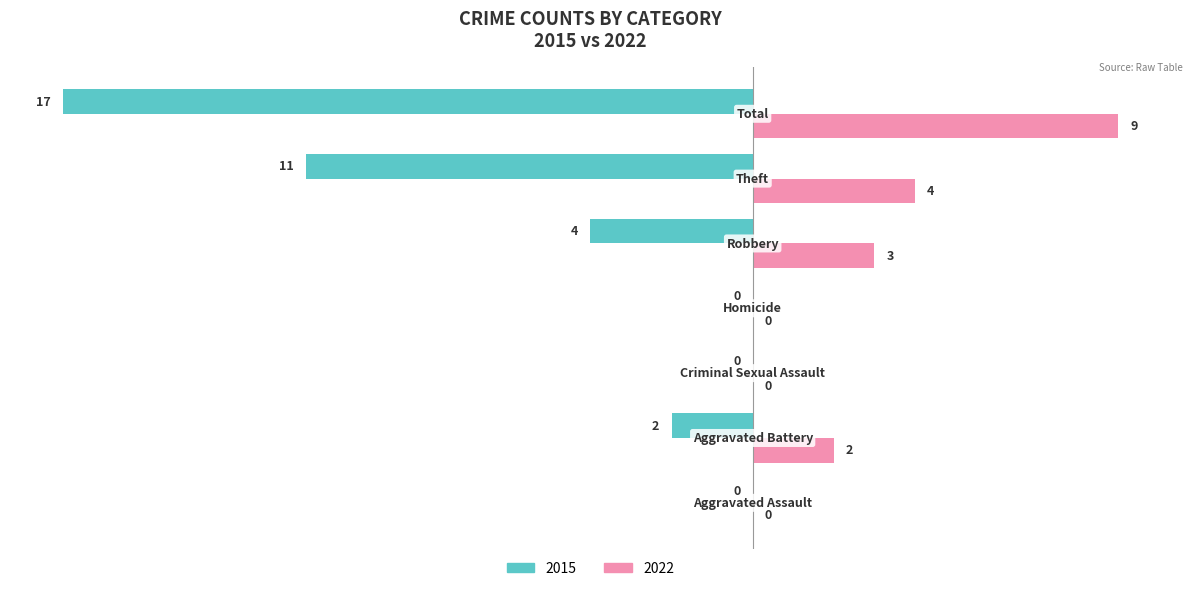

What is the sum of all 2022 values?

18